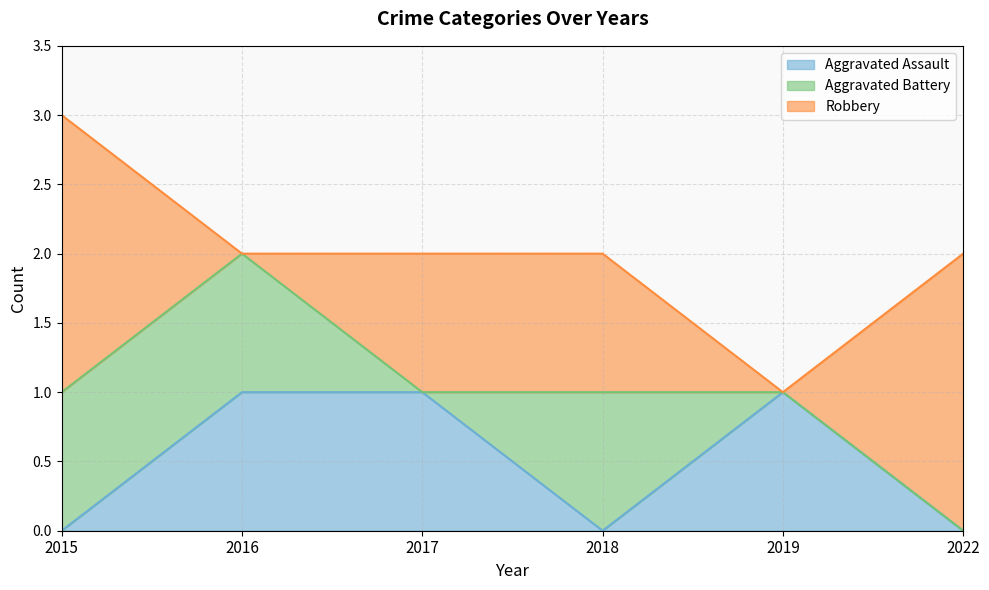

What is the total value across all series at 2022?

2